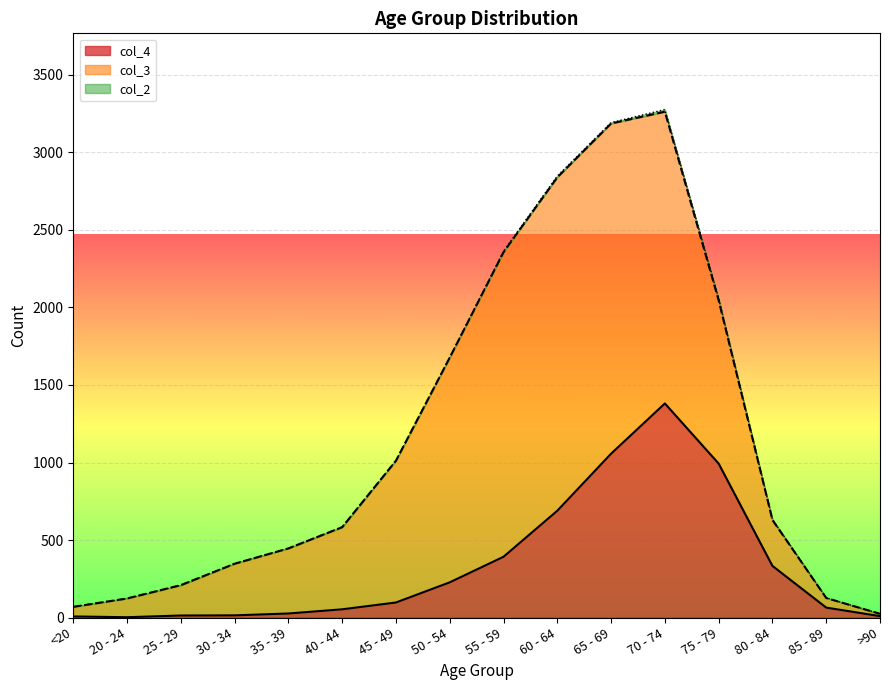

Which series changed the most between 45 - 49 and 85 - 89?

col_3